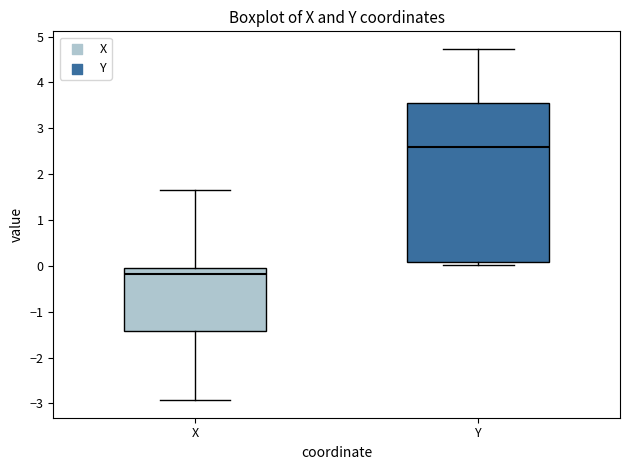

Which box has the lowest median line?

X